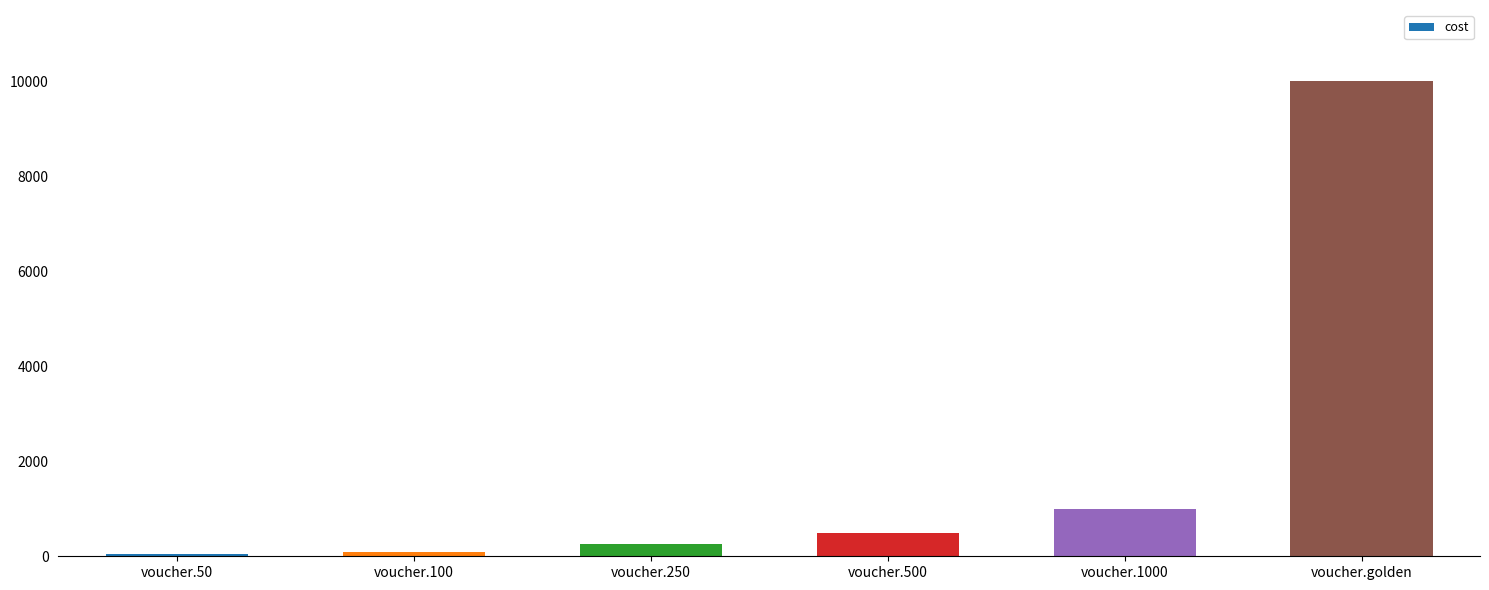

The chart shows a value of 1000 at voucher.1000. True or false?

True